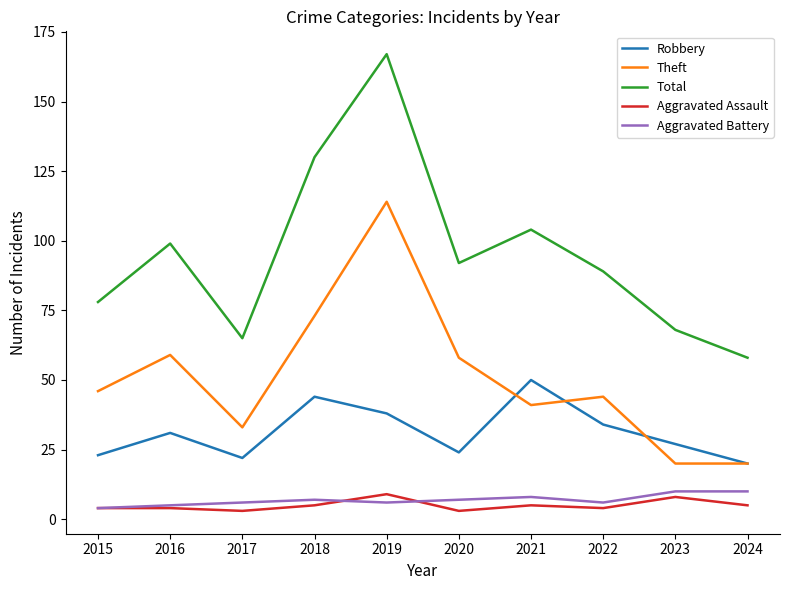

What is the difference between the second highest and minimum values in the Aggravated Assault series?

5